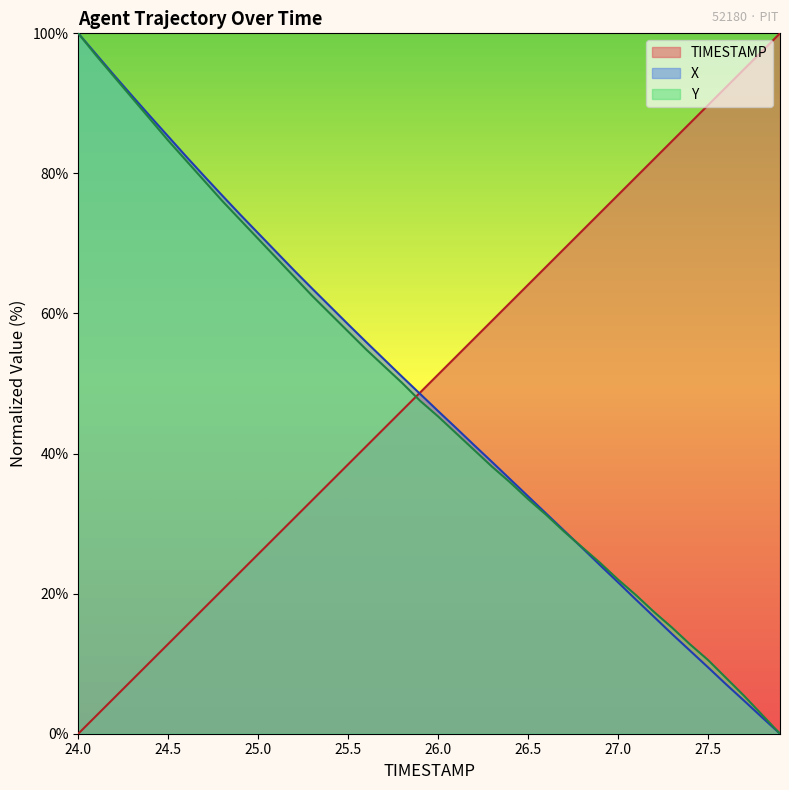

True or false: Y has more than 0 points higher than both neighbors.

False